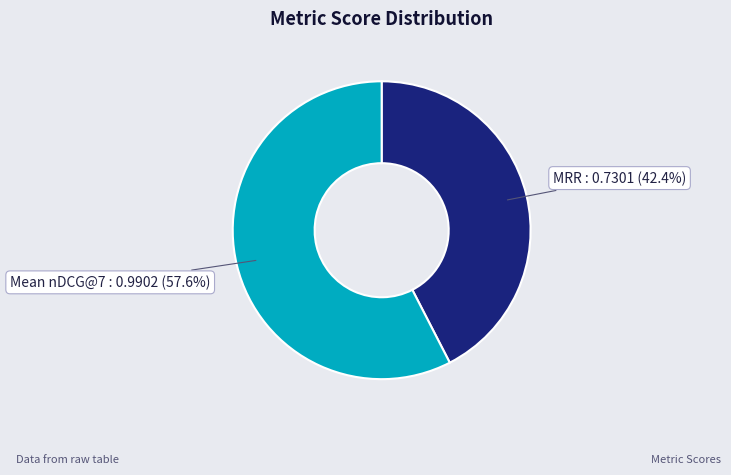

Which has a higher value, Mean nDCG@7 or MRR?

Mean nDCG@7